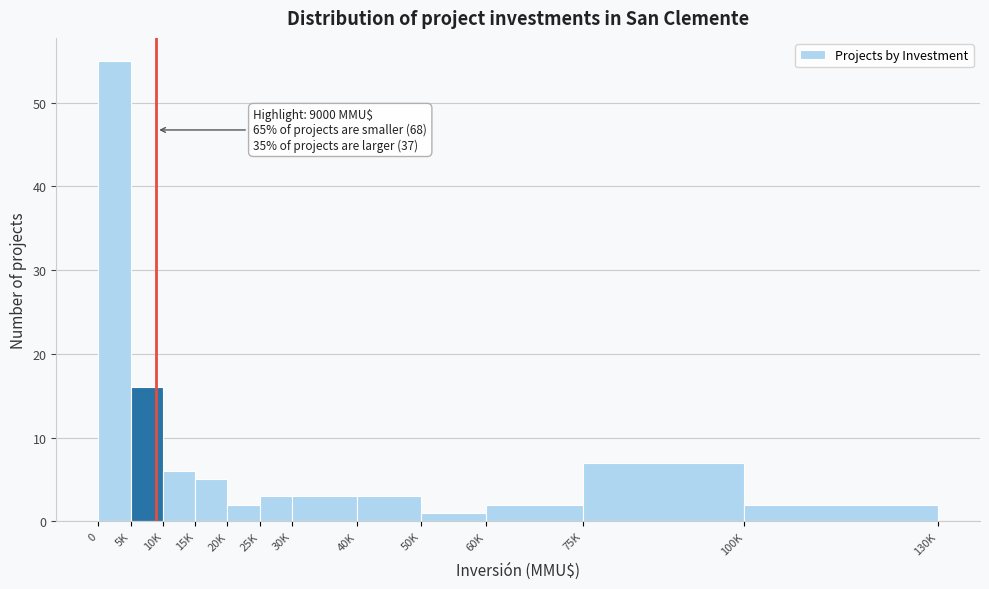

Reading right to left, what are all the values shown in this chart?

100K=2	75K=7	60K=2	50K=1	40K=3	30K=3	25K=3	20K=2	15K=5	10K=6	5K=16	0=55